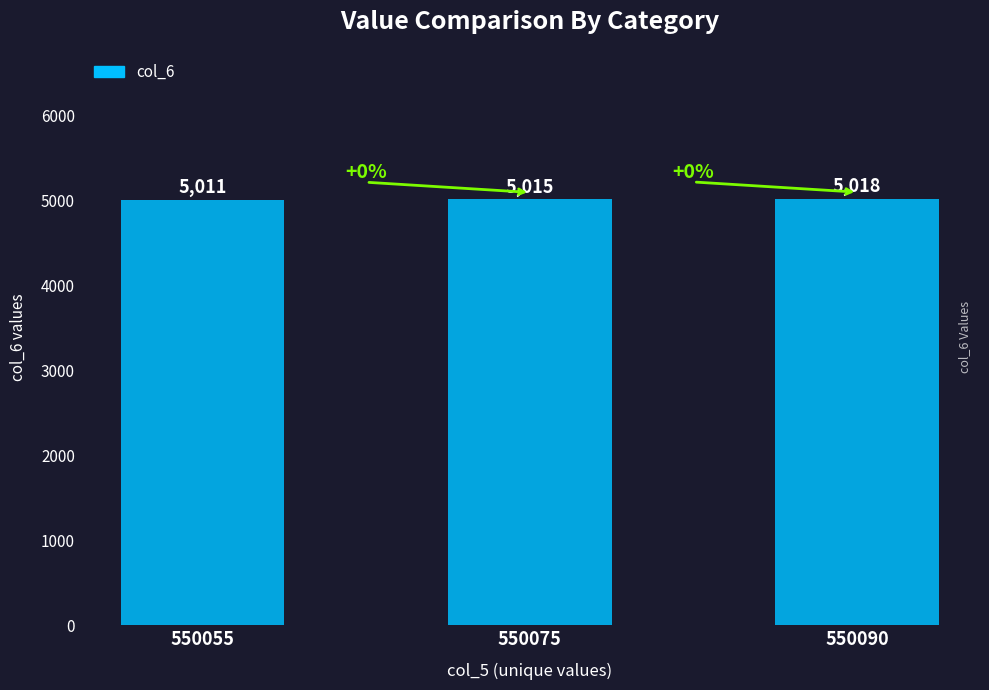

At which category does the chart reach its minimum across all series?

550055